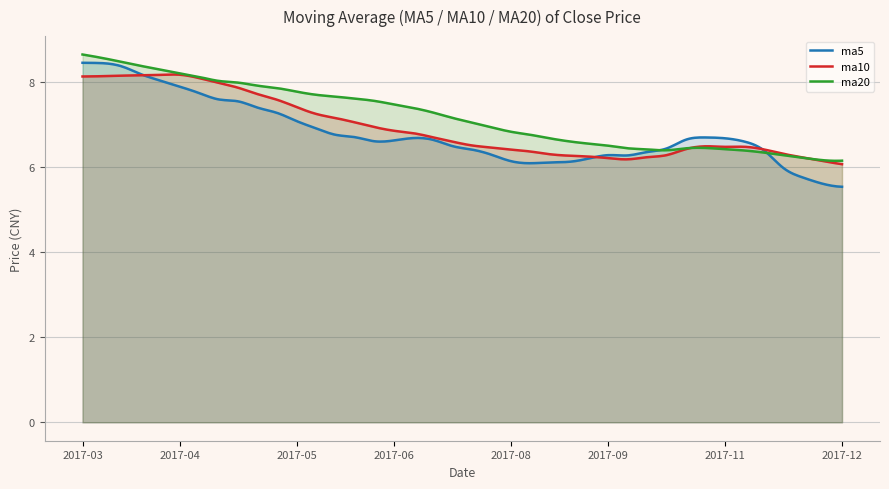

What is the sum of all ma10 values?

2080.4